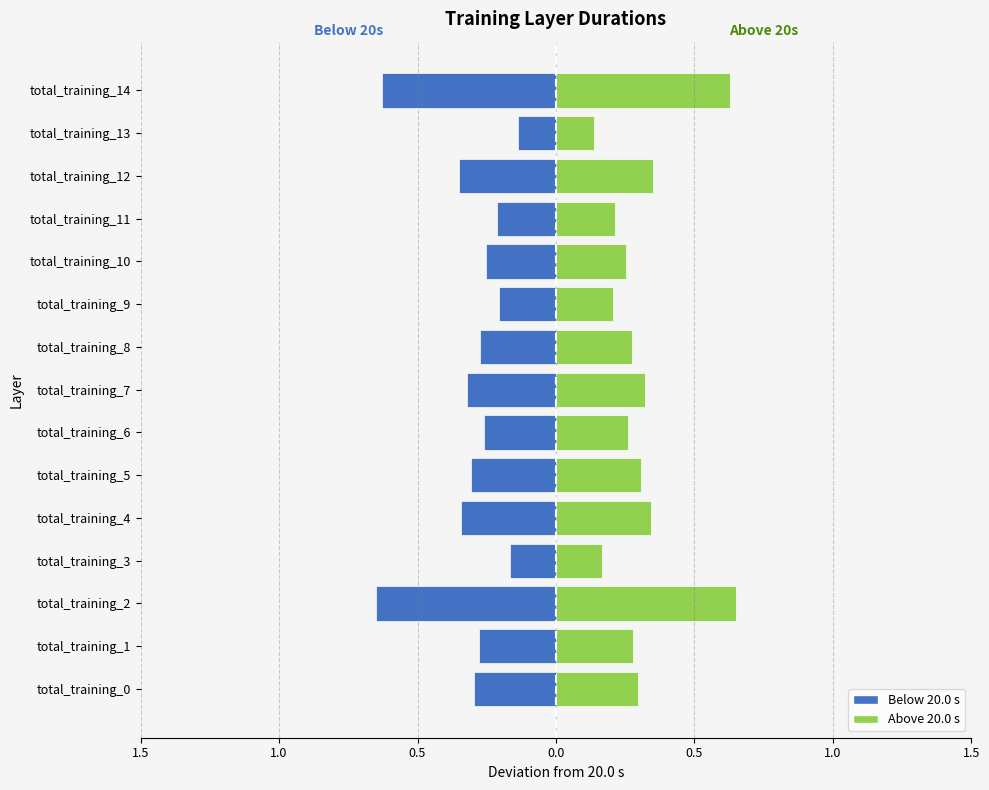

What is the sum of the values at total_training_13 and total_training_10?

-0.4